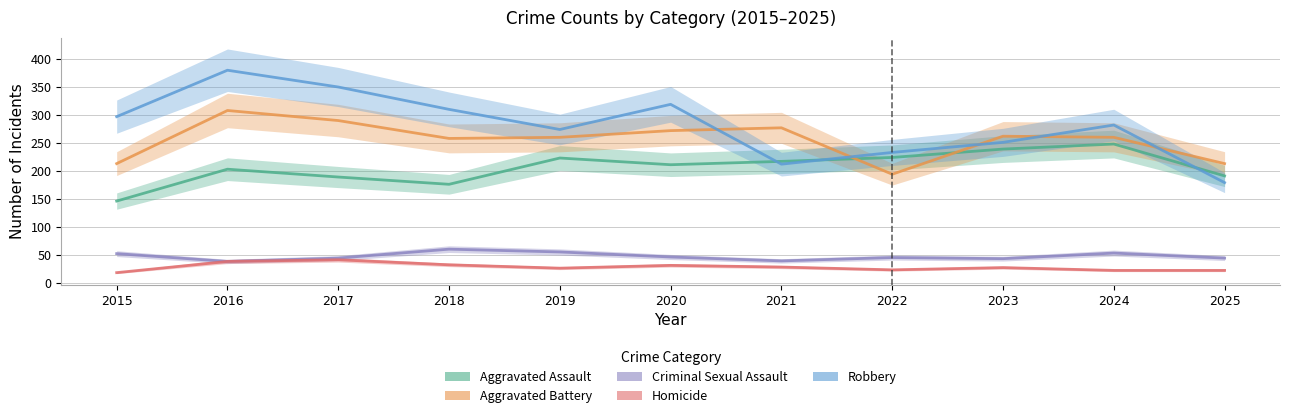

Where is the first local minimum for Criminal Sexual Assault?

2016